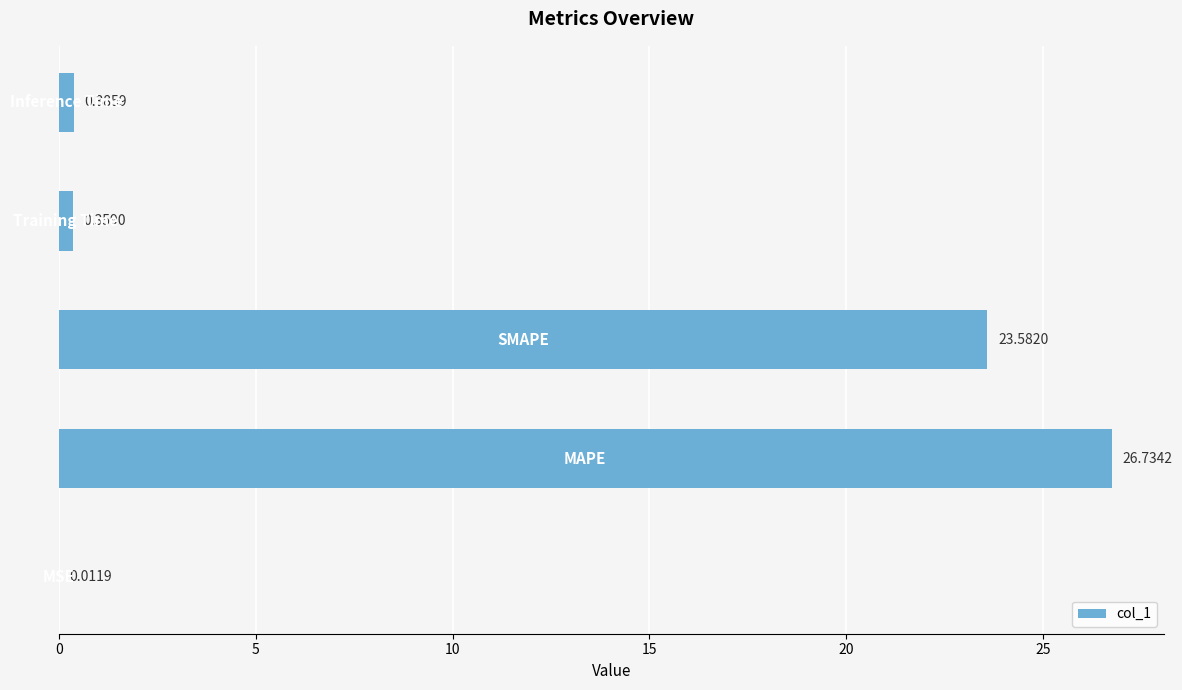

What is the maximum value shown in the chart?

26.7